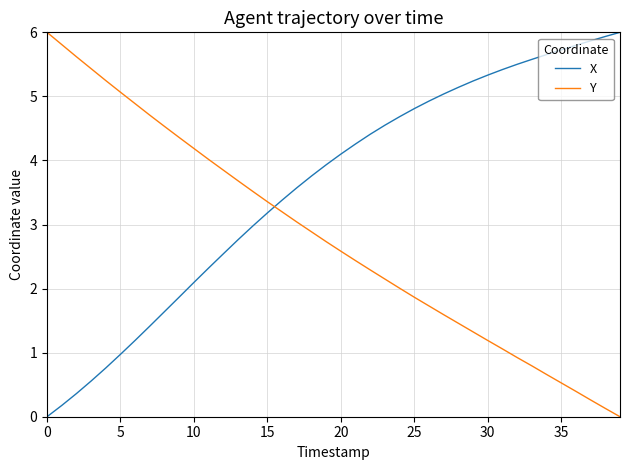

True or false: Y and X cross at least once.

True